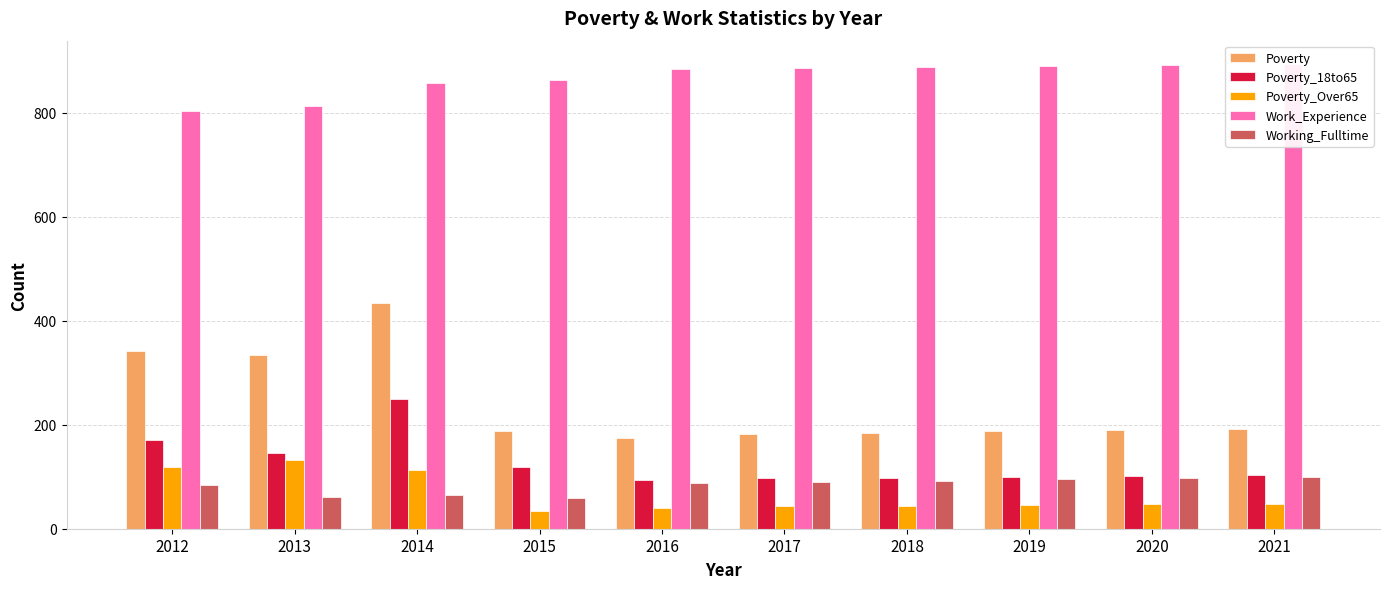

What are all the series names shown in the legend?

Poverty, Poverty_18to65, Poverty_Over65, Work_Experience, Working_Fulltime